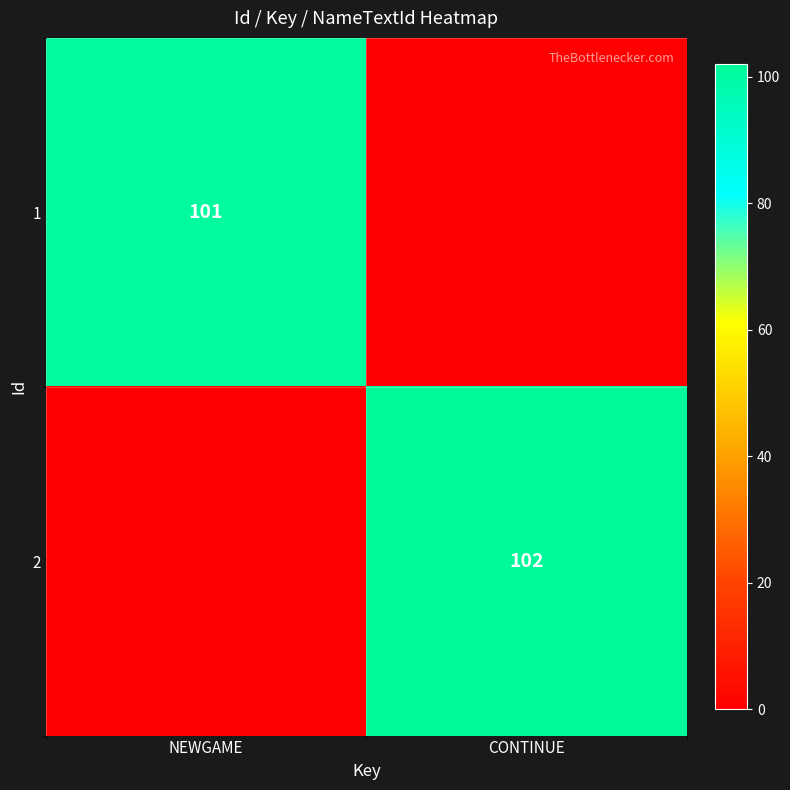

Is it true that 2 equals 49 at CONTINUE?

False